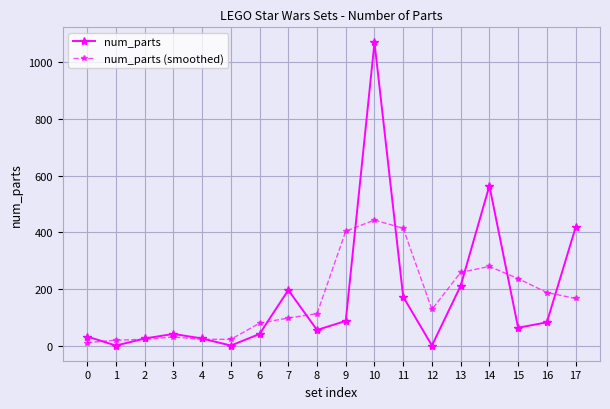

At which category does num_parts reach its first local valley?

1